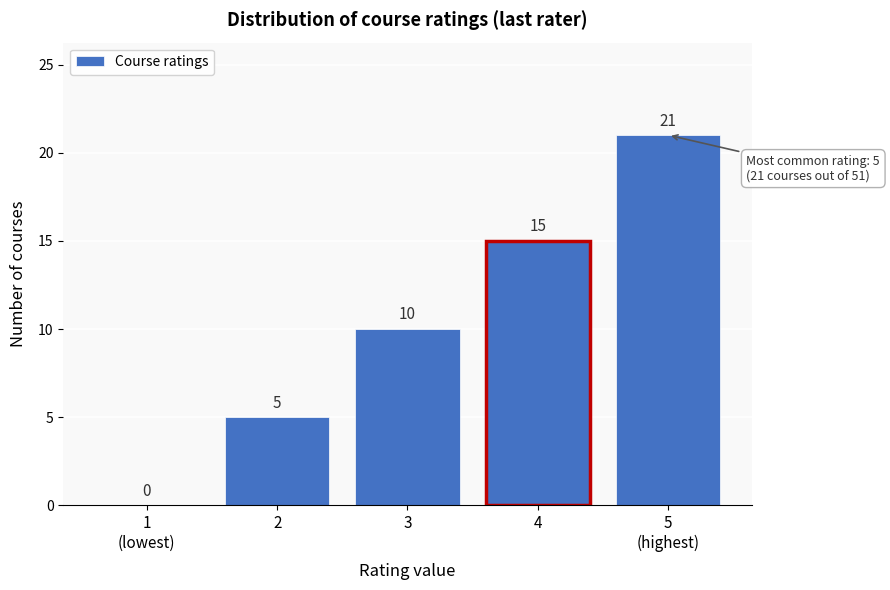

What is the sum of all values?

51